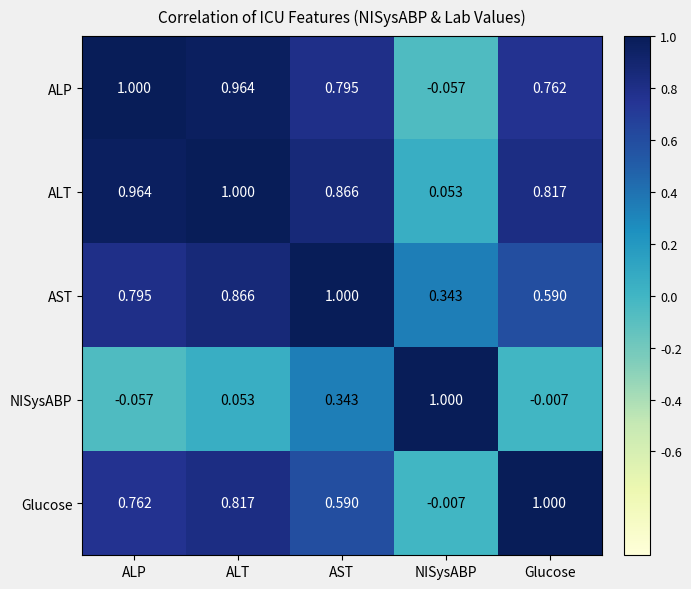

At Glucose, list the series in order from largest to smallest.

Glucose, ALT, ALP, AST, NISysABP